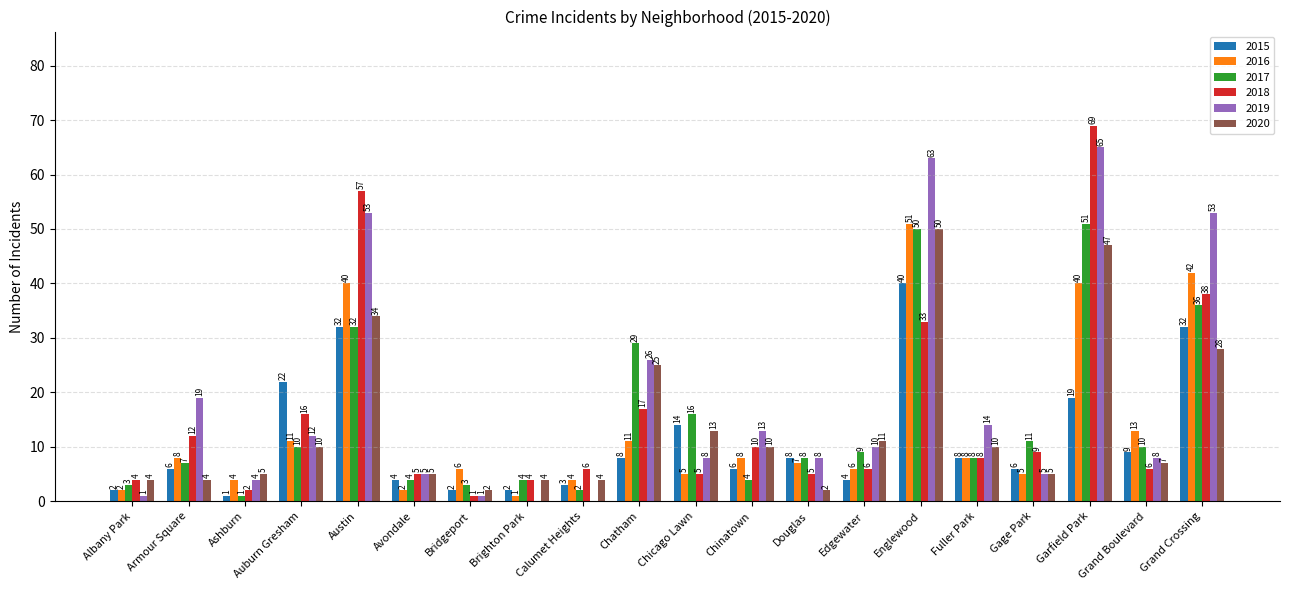

At which label is 2017 closest to 26?

Chatham